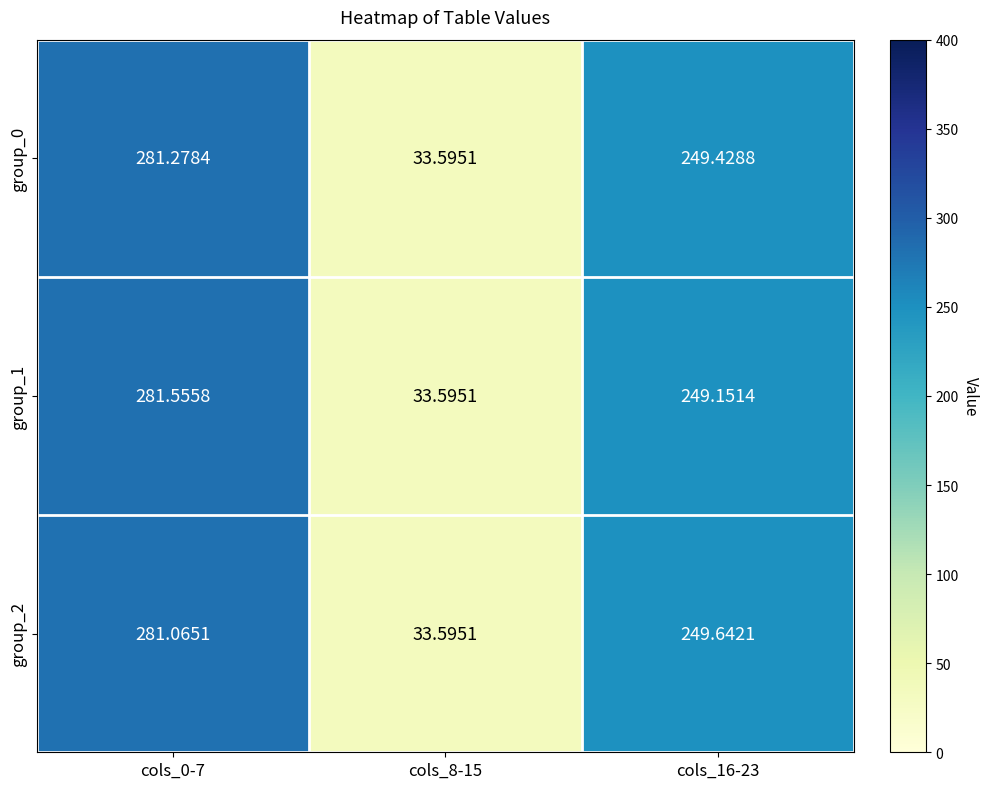

Is the value of group_0 at cols_8-15 greater than the value of group_1 at cols_16-23?

No